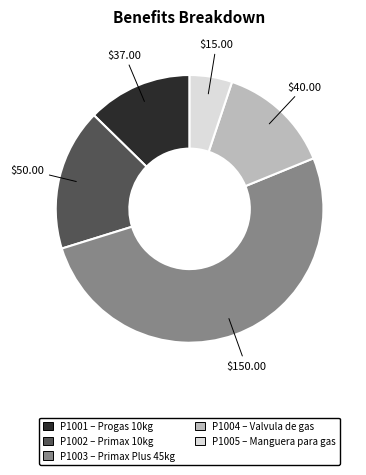

How many segments does this pie chart have?

5